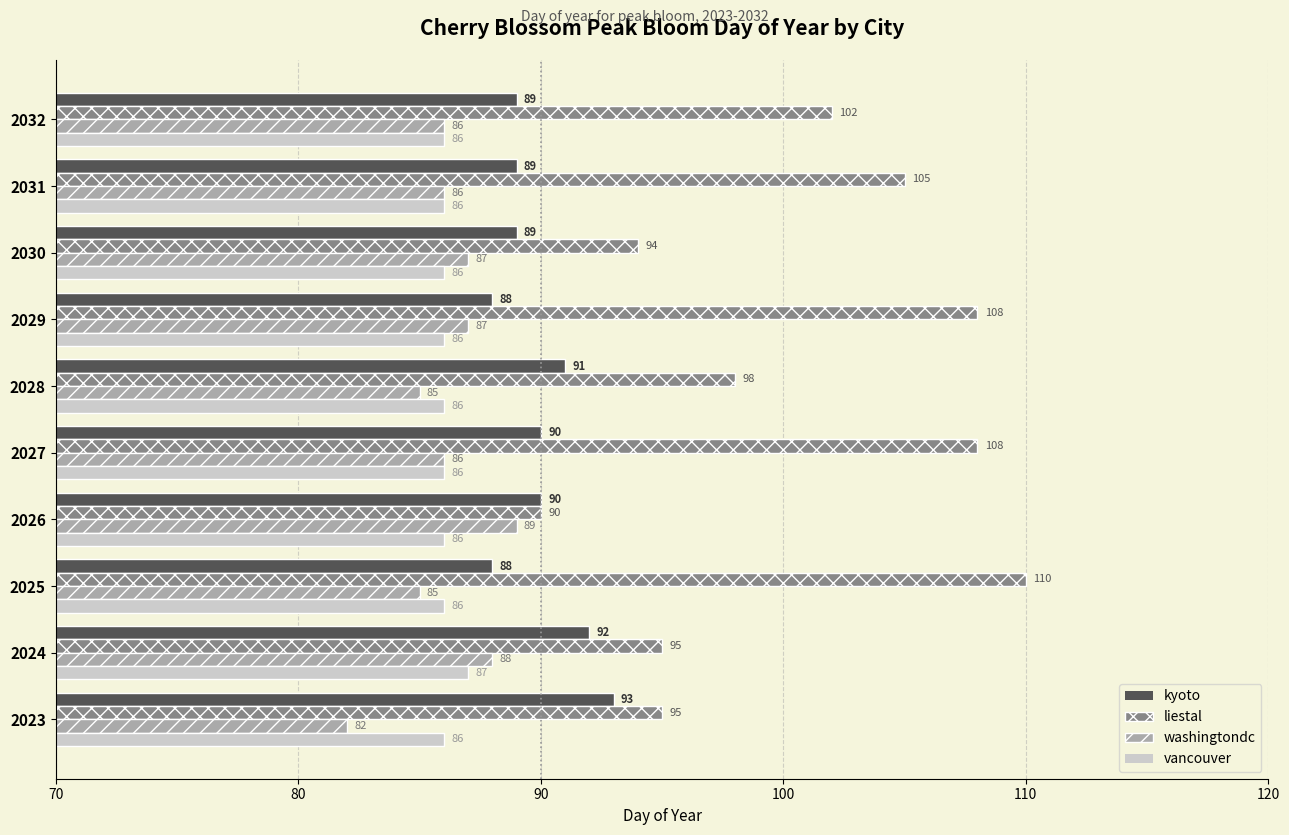

Which series has the largest total across all categories?

liestal